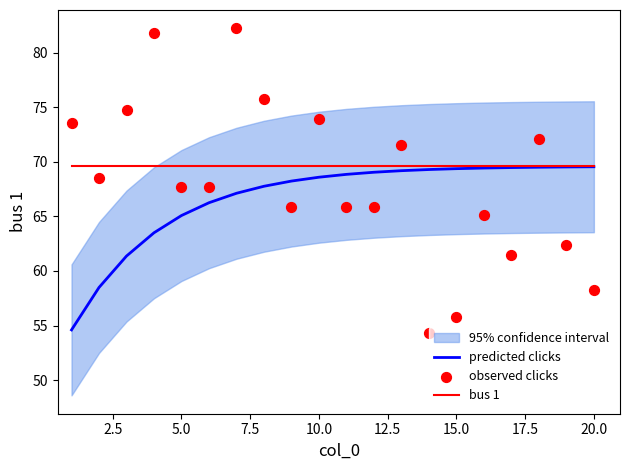

Which series has the largest Y range (max minus min)?

observed clicks